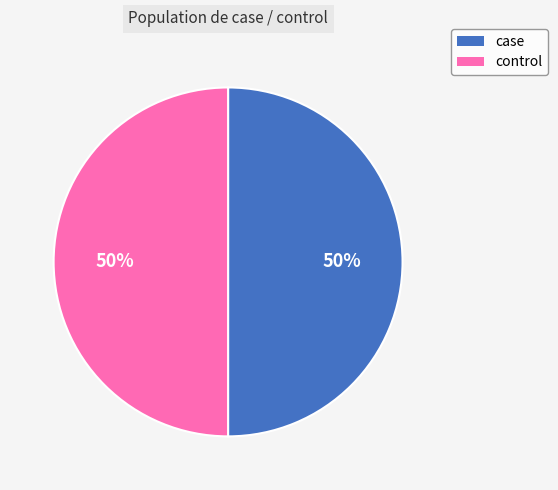

The case slice represents 50% of the pie. True or false?

True